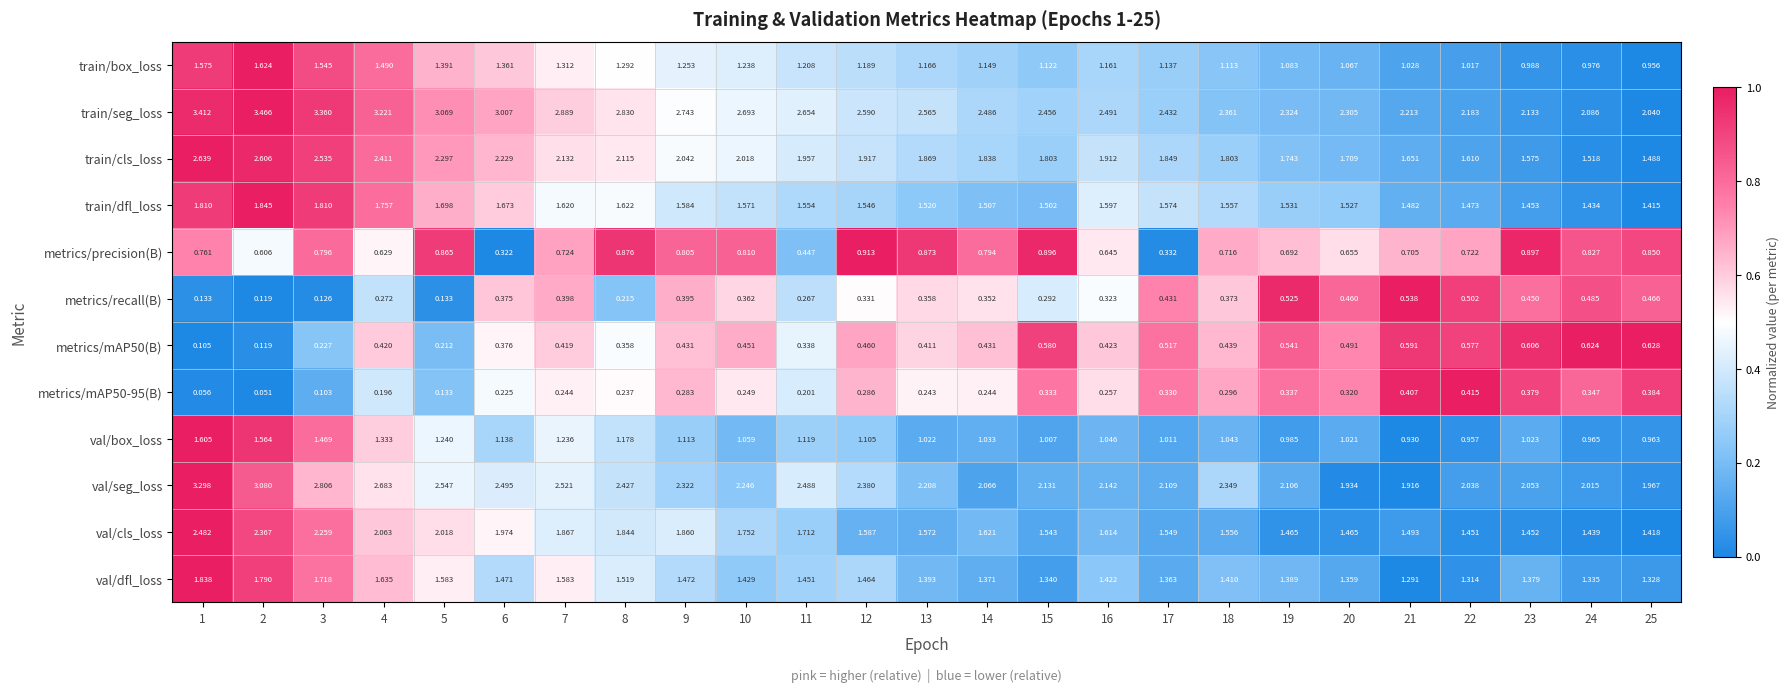

Which series has the widest spread of values?

train/seg_loss